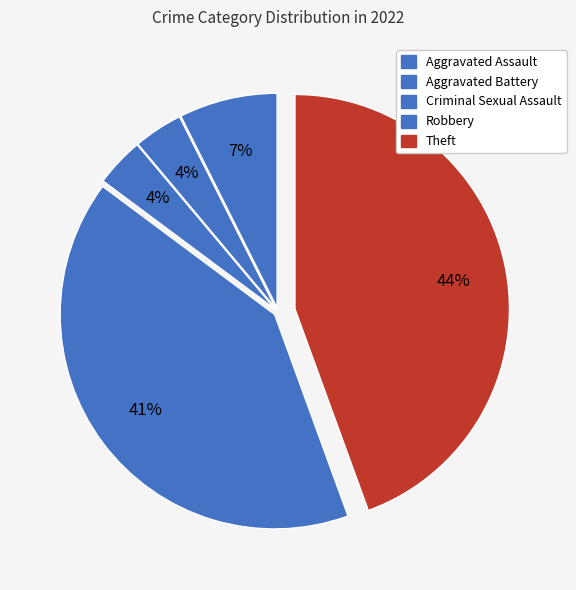

Approximately how many times larger is the value at Aggravated Assault compared to Robbery?

0.2